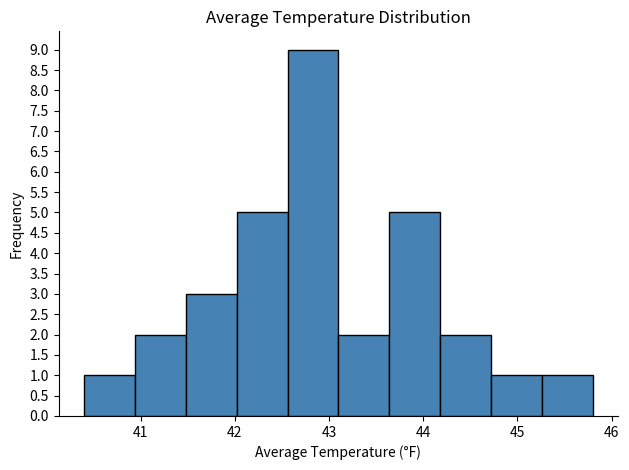

Which range on the x-axis has the tallest bar?

42.56 to 43.10